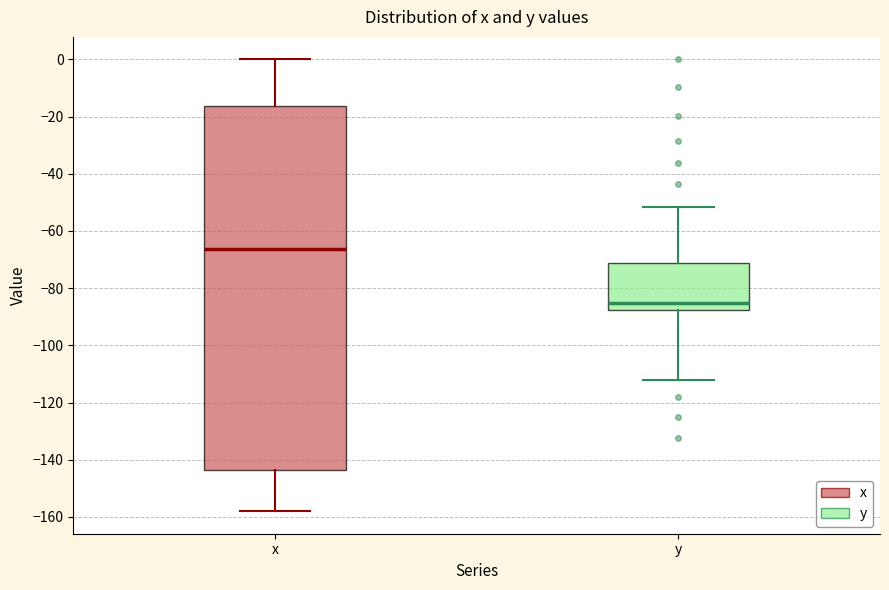

Which box's median line is the highest?

x